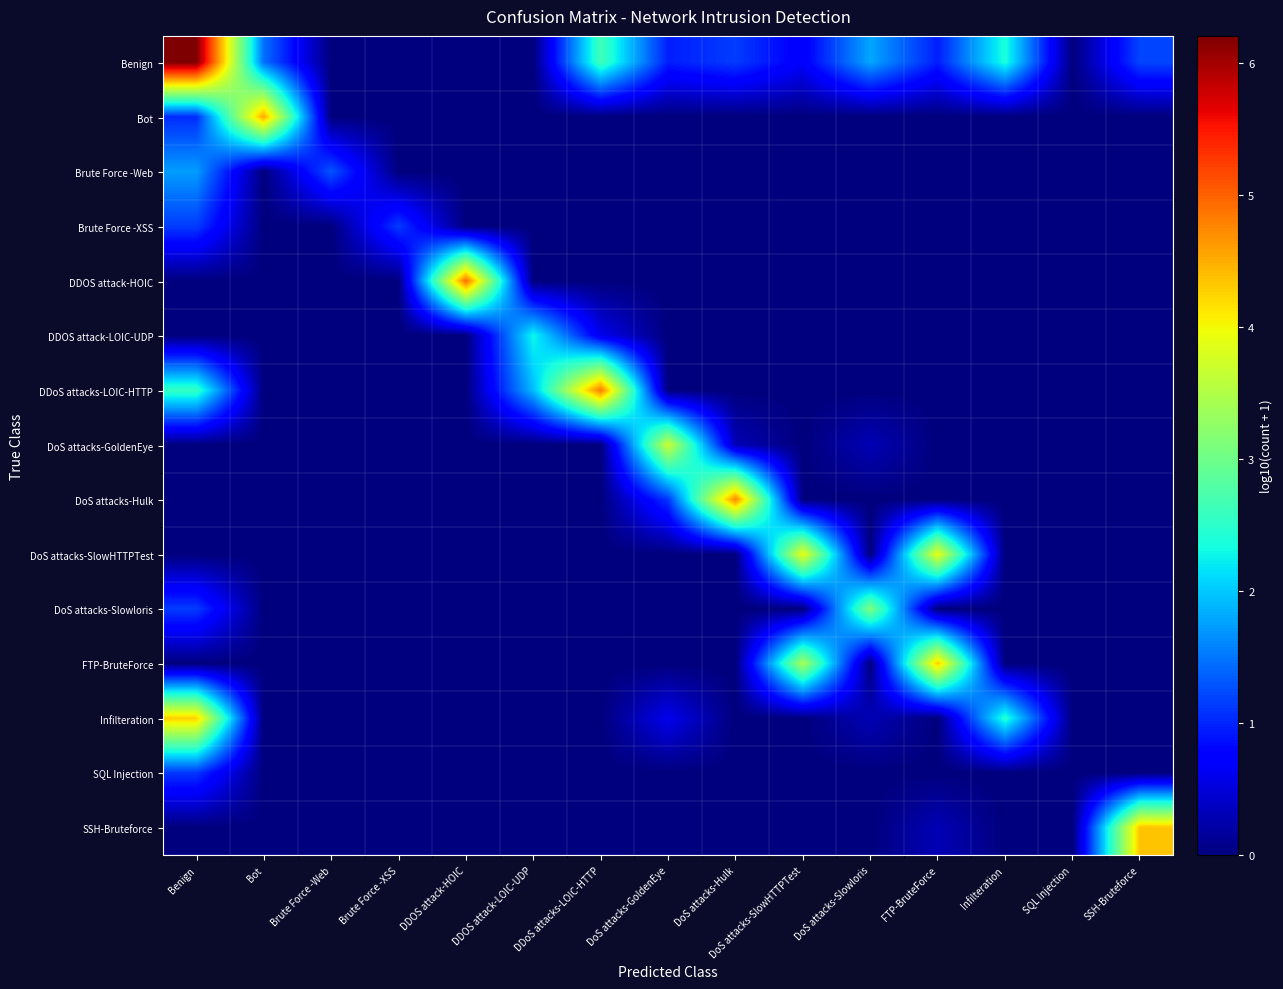

What is the spread (max minus min) of values at Benign?

6.2